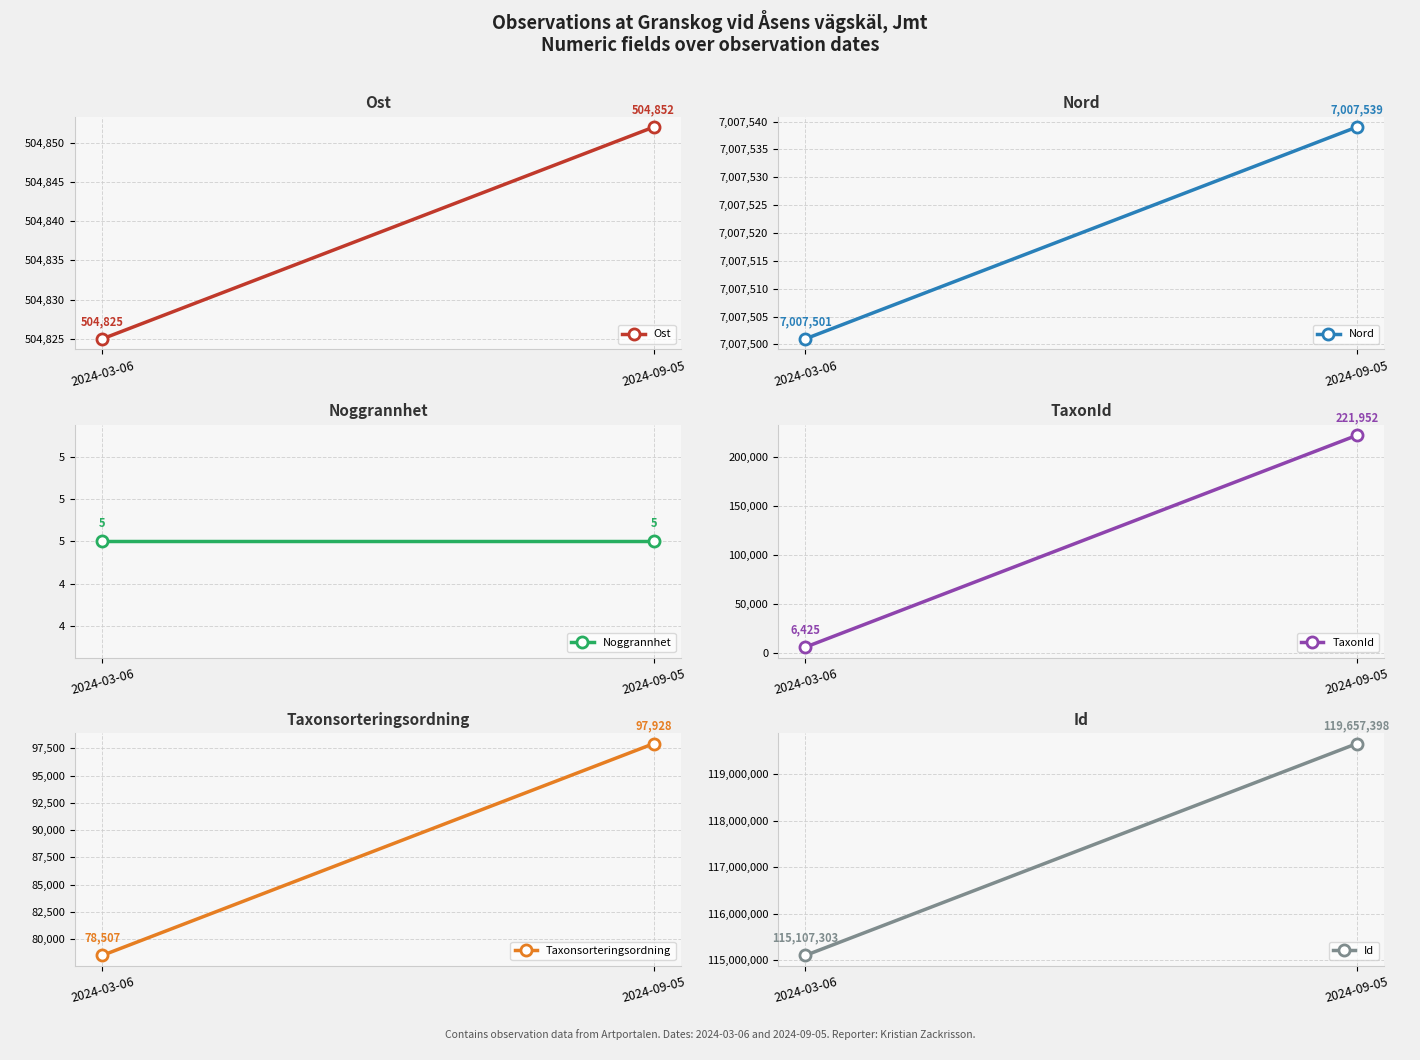

Is the value of Ost at 2024-09-05 greater than the value of Id at 2024-09-05?

No